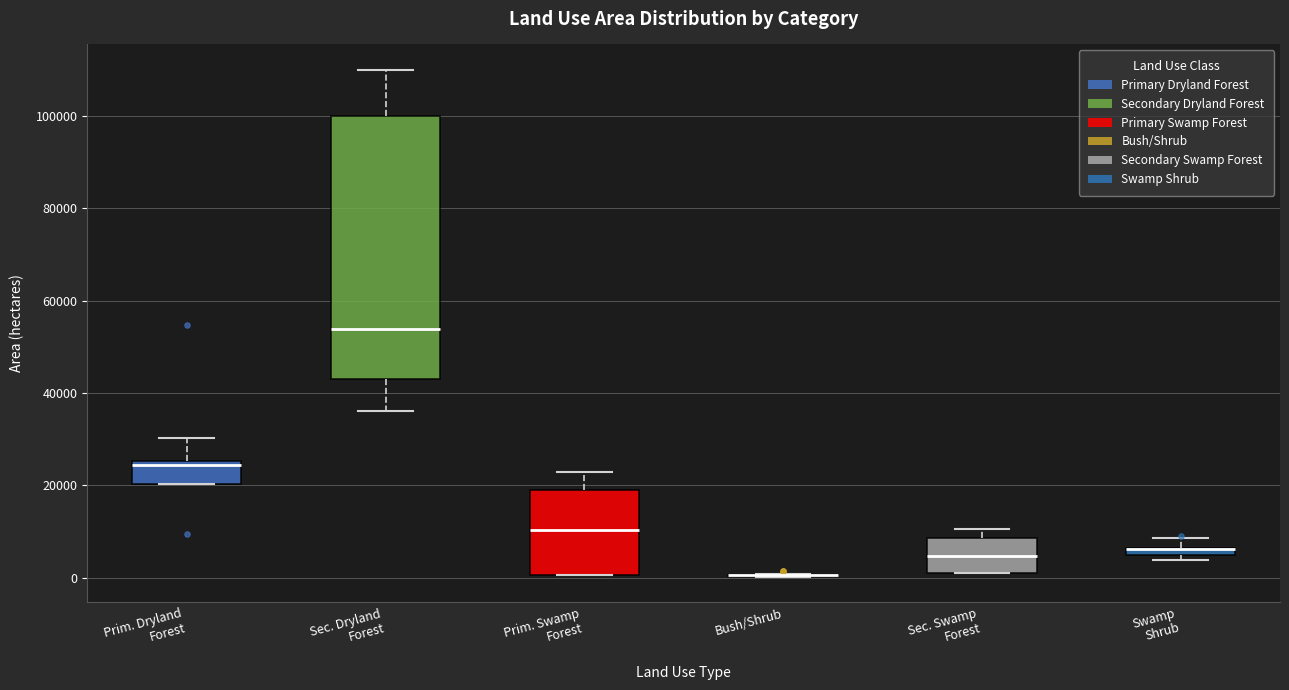

Comparing the boxes themselves (not the whiskers), which one is the tallest?

Sec. Dryland Forest